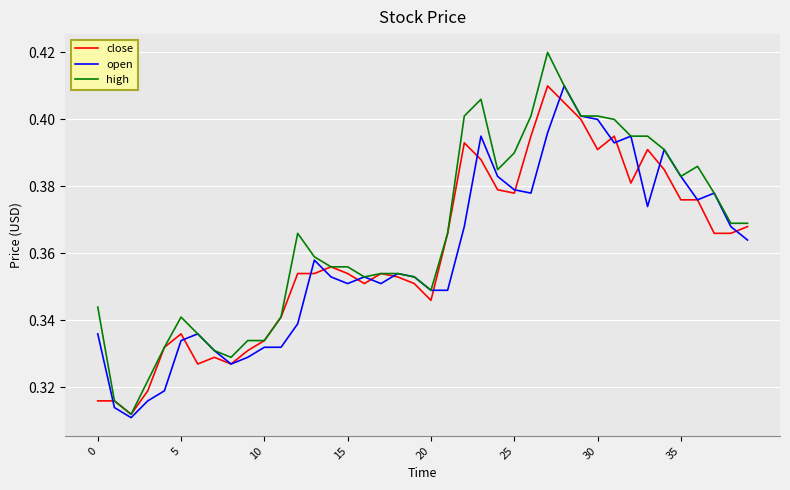

Which series has the widest spread of values?

high